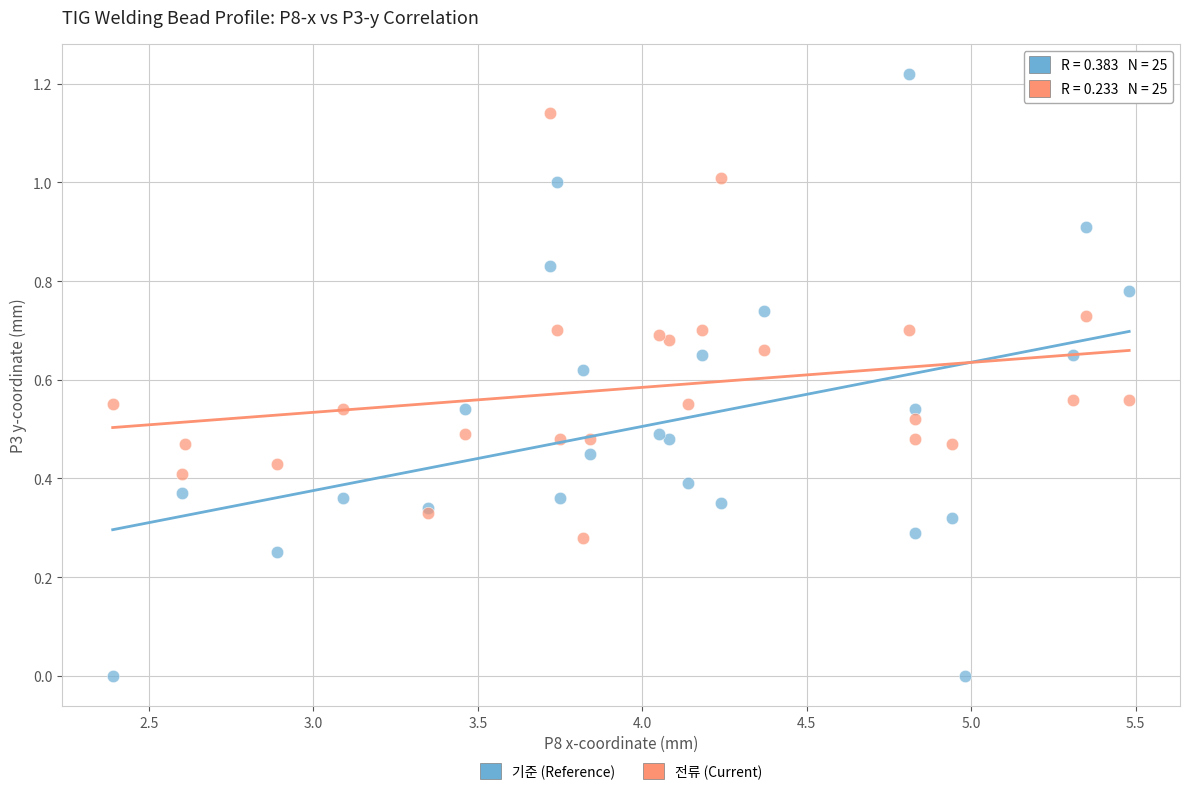

Which series has the widest spread of Y values?

기준 (Reference)